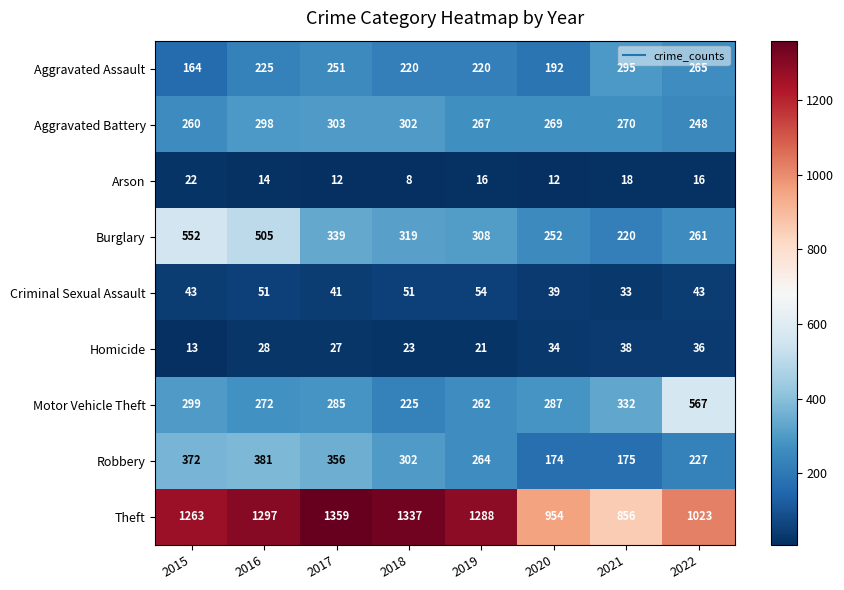

What is the spread (max minus min) of values at 2015?

1250